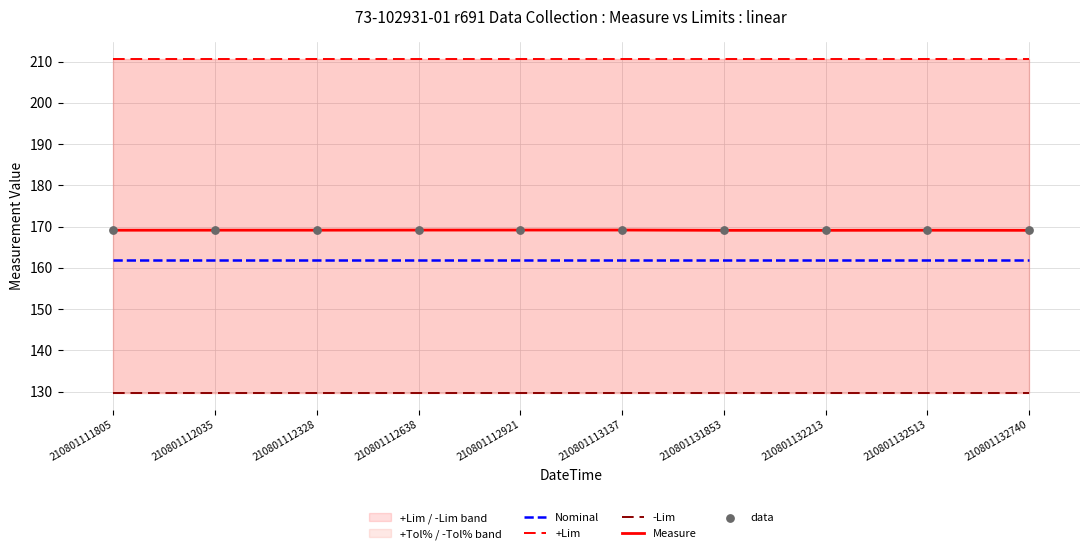

Which series has the largest total across all categories?

+Lim